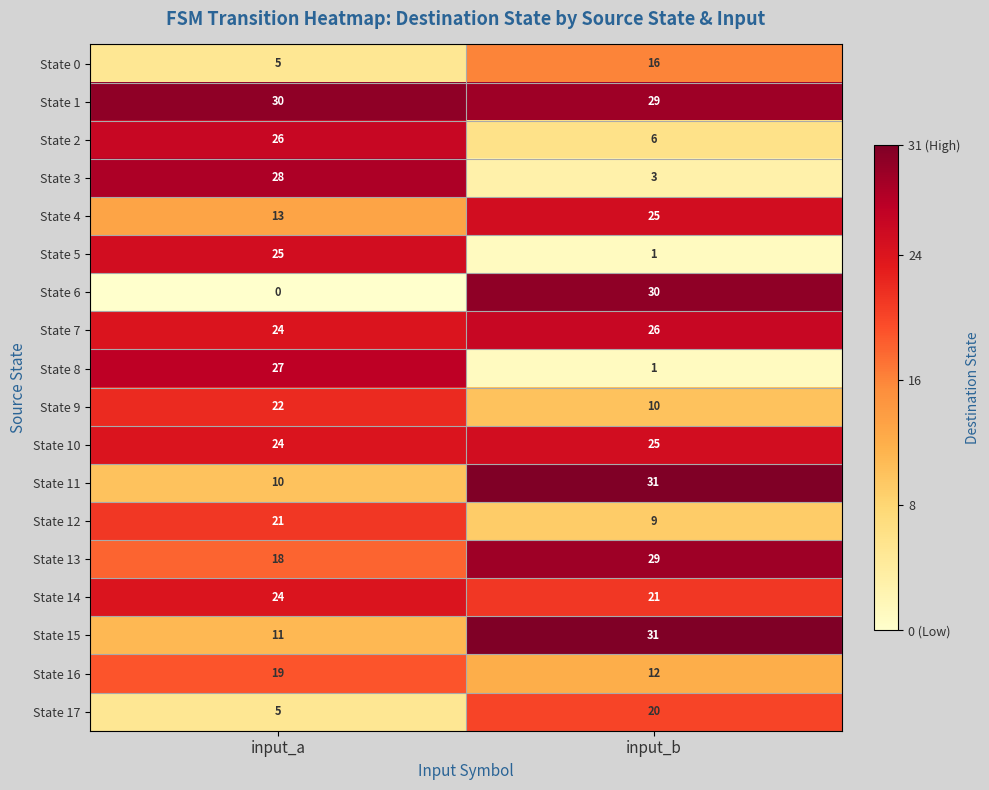

Between input_a and input_b, which series saw the biggest shift?

State 6